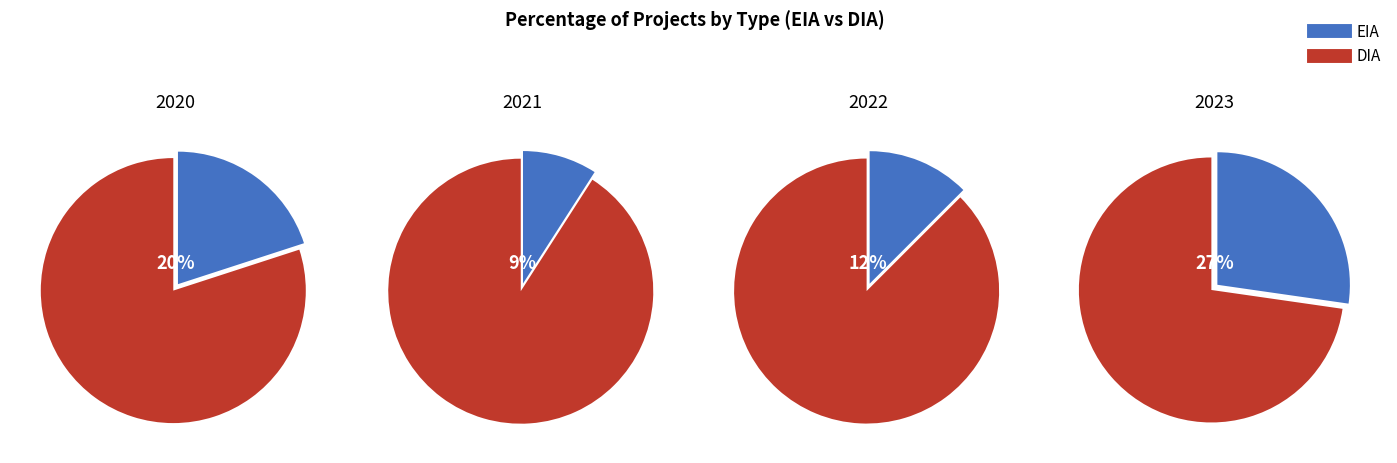

Does DIA account for over 50% of the chart?

Yes